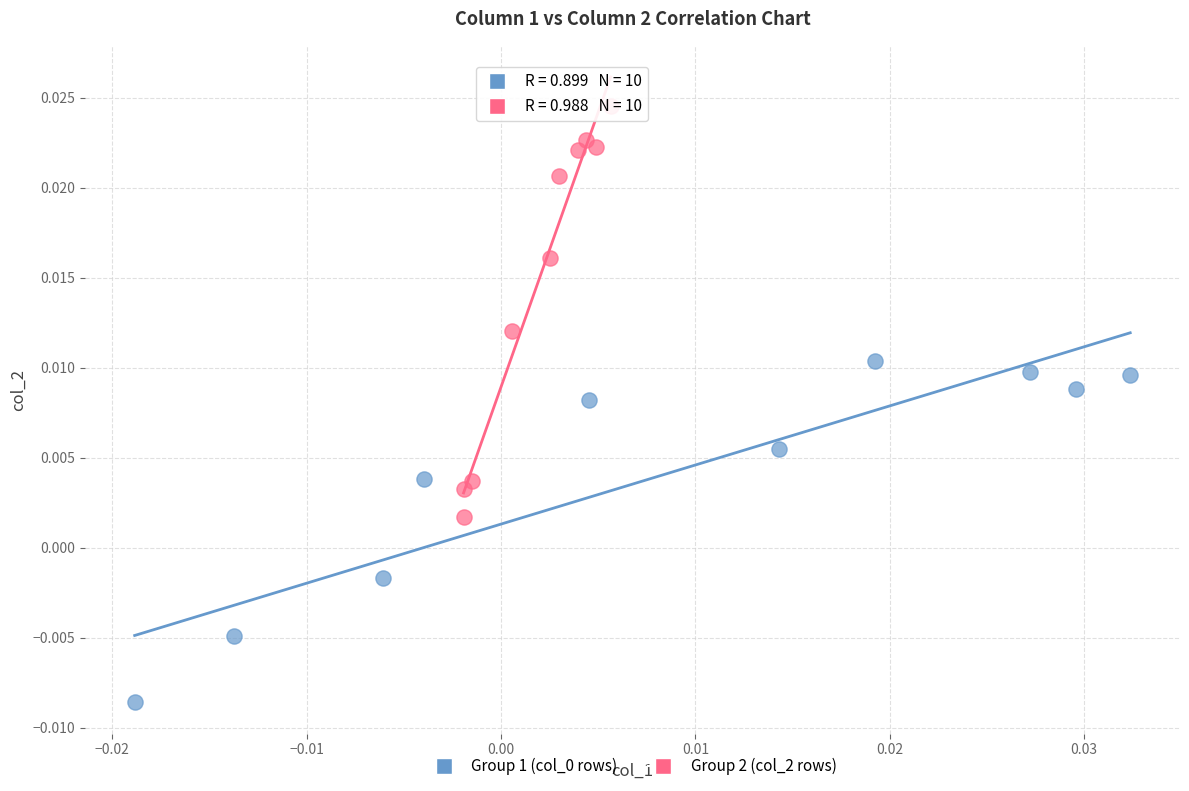

Which series contains the highest Y value?

Group 2 (col_2 rows)